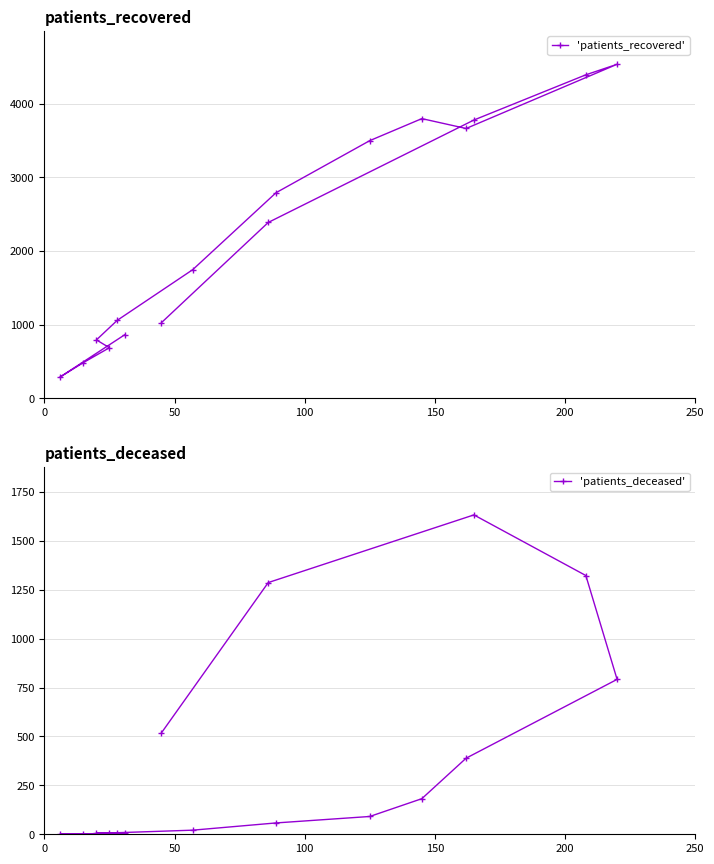

How many values in the 'patients_recovered' series are below 2386?

8